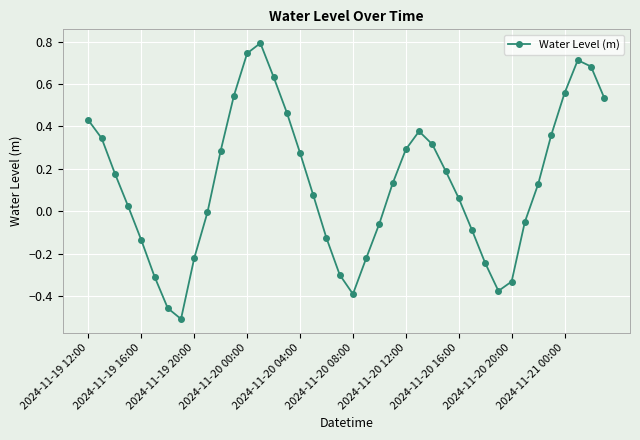

True or false: the data has more than 2 interior local peaks.

True